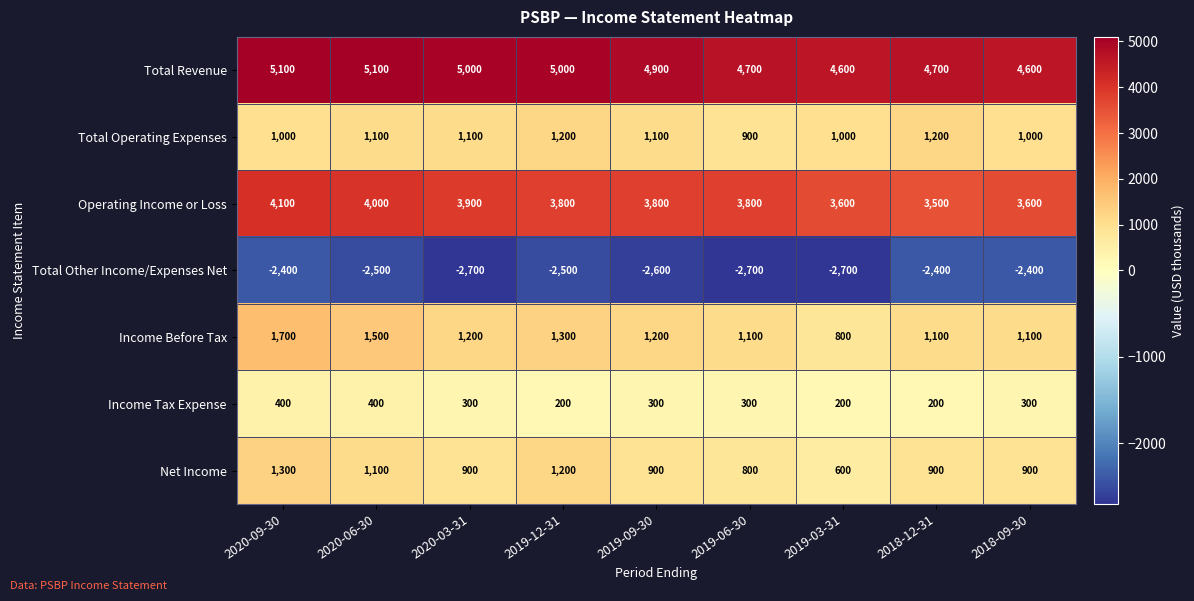

How many categories are shown in the chart?

9